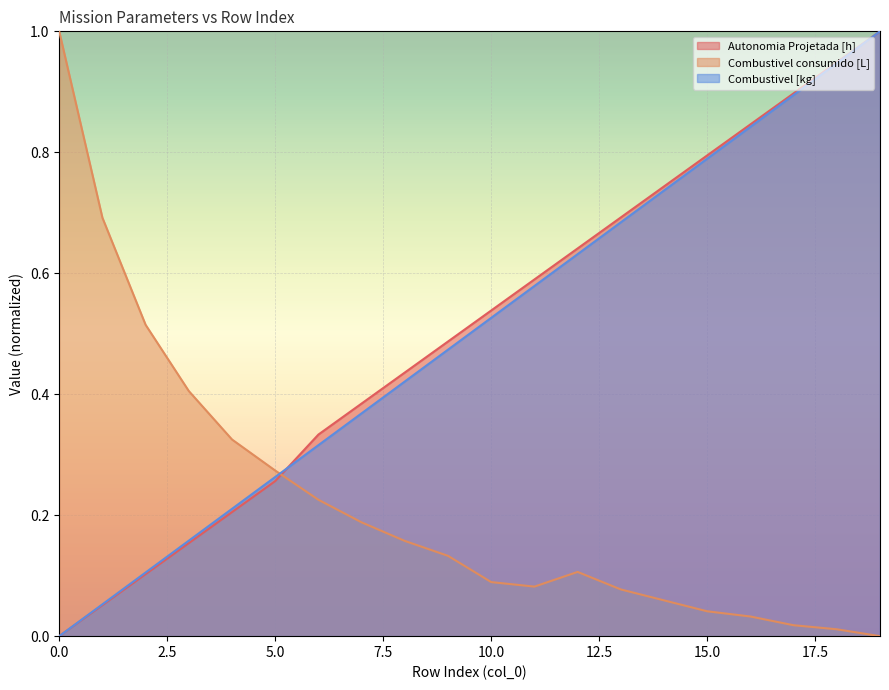

Reading right to left, list all the values displayed in this chart.

Autonomia Projetada [h]: 1.0	0.9	0.9	0.8	0.8	0.7	0.7	0.6	0.6	0.5	0.5	0.4	0.4	0.3	0.3	0.2	0.2	0.1	0.1	0.0
Combustivel consumido [L]: 0.0	0.0	0.0	0.0	0.0	0.1	0.1	0.1	0.1	0.1	0.1	0.2	0.2	0.2	0.3	0.3	0.4	0.5	0.7	1.0
Combustivel [kg]: 1.0	0.9	0.9	0.8	0.8	0.7	0.7	0.6	0.6	0.5	0.5	0.4	0.4	0.3	0.3	0.2	0.2	0.1	0.1	0.0